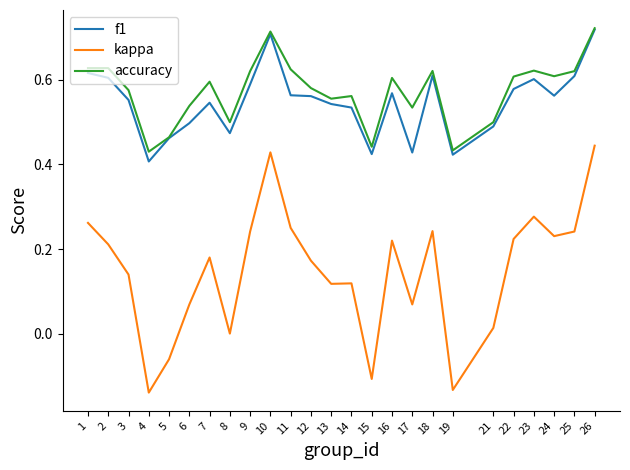

At which label does accuracy reach its peak?

26